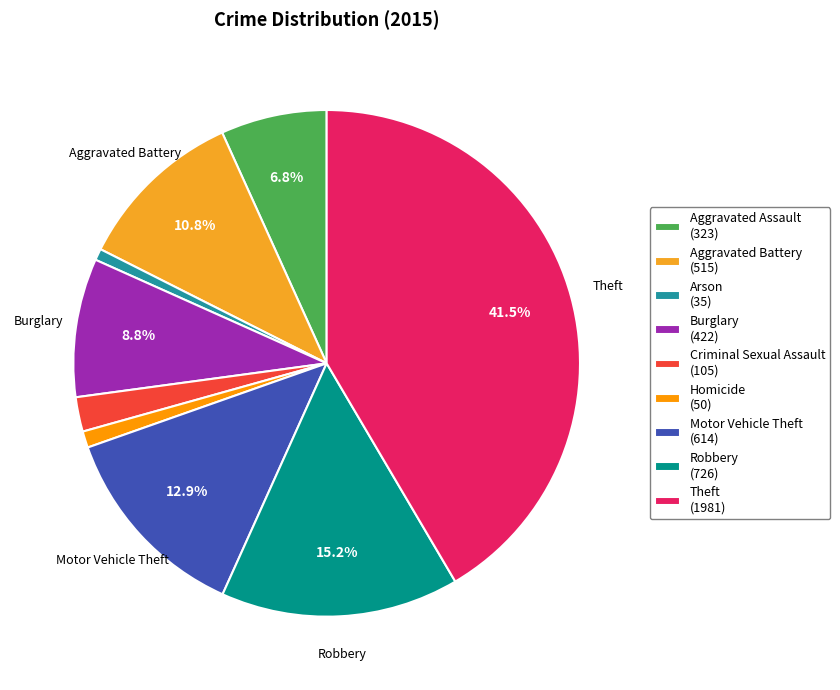

Does any single category account for the majority?

No